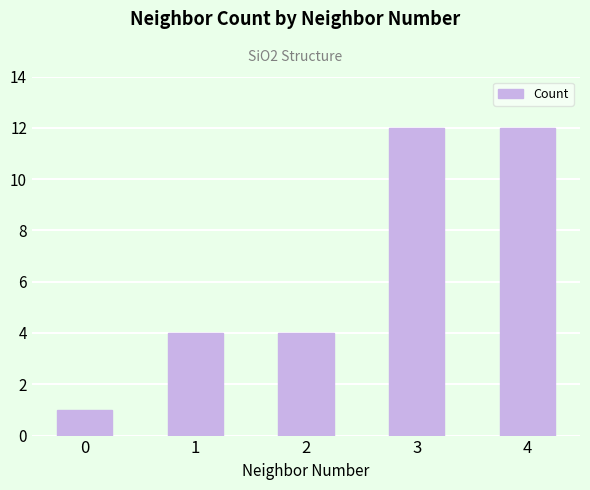

What is the value of the 4th bar from the left?

12